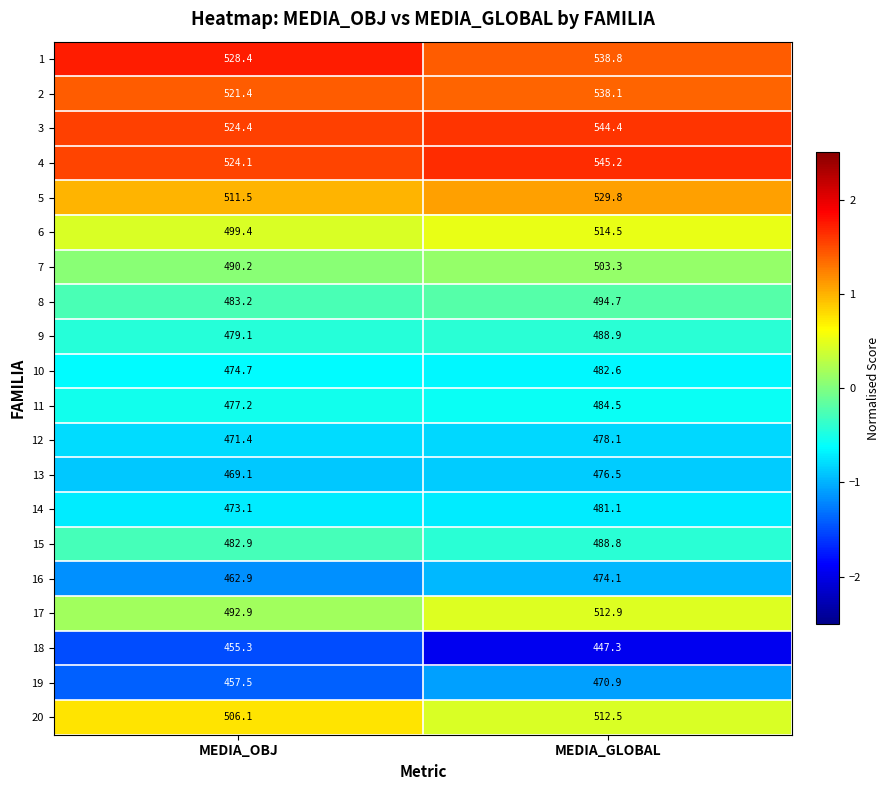

What is the difference between the maximum and minimum values in the 9 series?

9.8